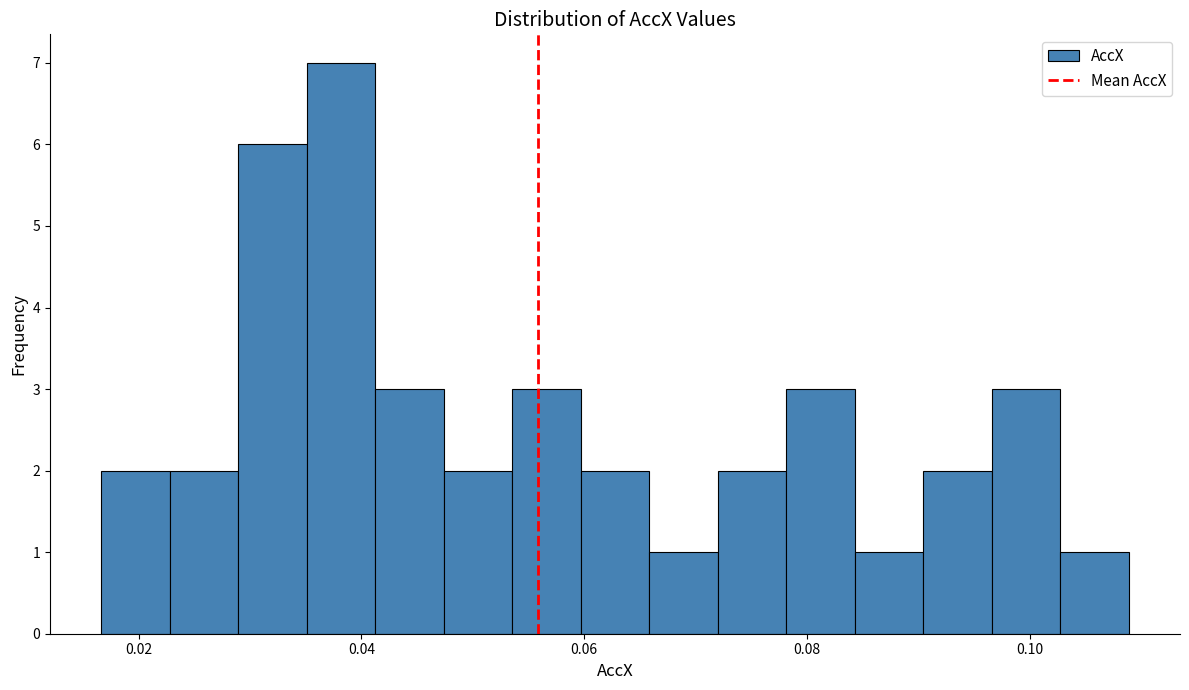

Read against the x-axis, roughly where is the centre of the tallest bar?

0.038